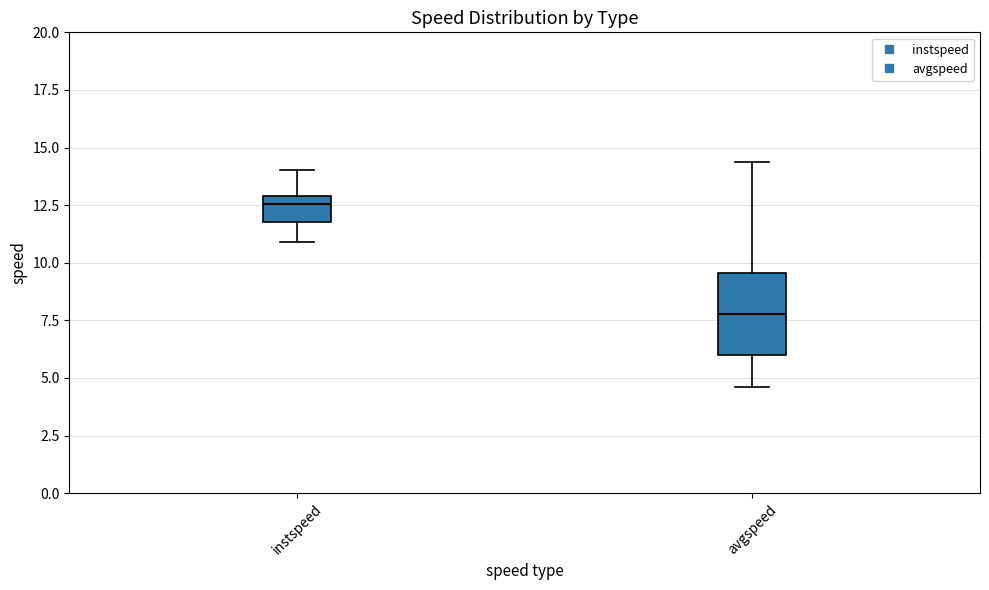

Reading left to right, read every box against the y-axis: the position of its median line, the range the box covers, and the ends of its whiskers. The values are not printed on the chart, so give them approximately, as read against the axis.

instspeed: median 12.5, box 12.0 to 13.0, whiskers 11.0 to 14.0
avgspeed: median 8.0, box 6.0 to 9.5, whiskers 4.5 to 14.5